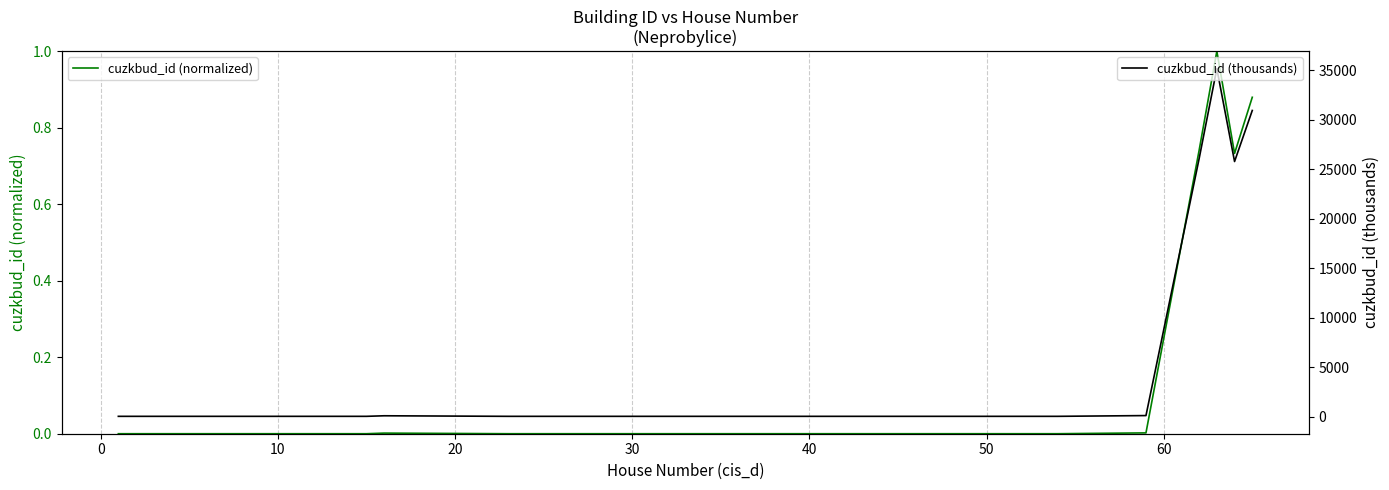

True or false: cuzkbud_id (thousands) and cuzkbud_id (normalized) cross at least once.

False